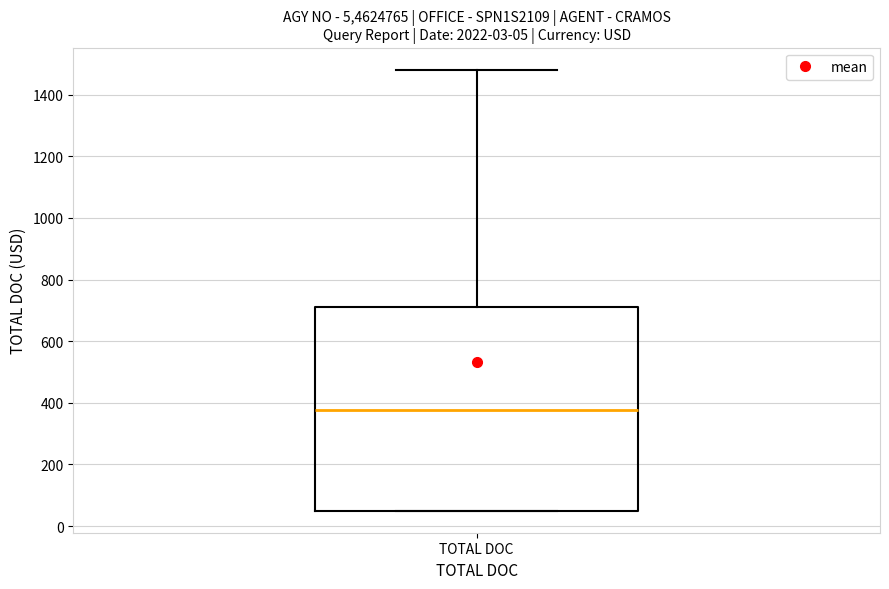

Read this box plot against the y-axis: the position of the median line, the range covered by the box, and the ends of both whiskers. The values are not printed on the chart, so give them approximately, as read against the axis.

median 380, box 60 to 720, whiskers 60 to 1480